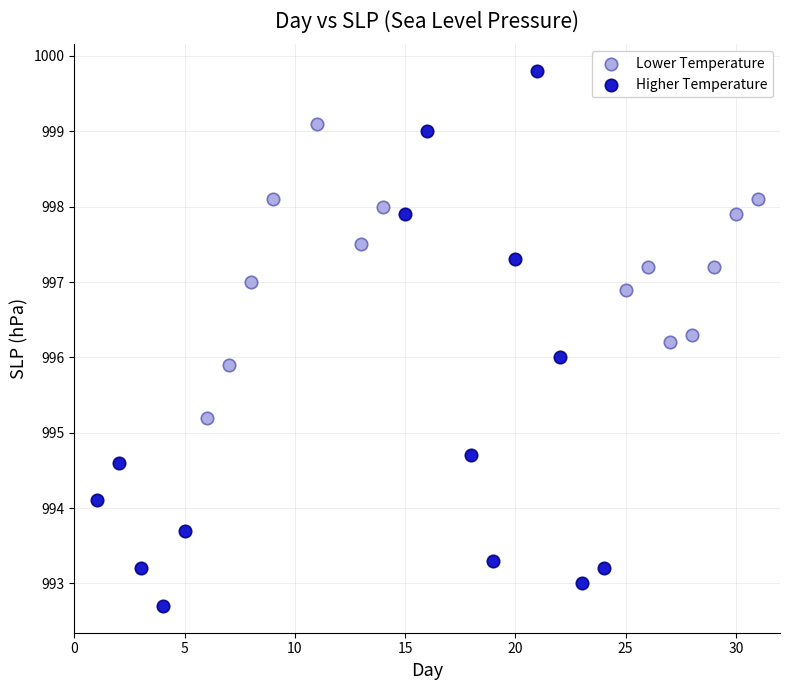

Which series reaches the minimum Y coordinate?

Higher Temperature